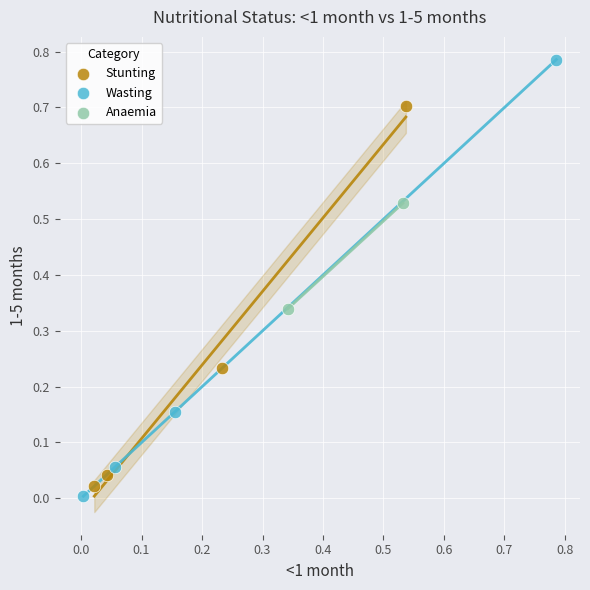

Which series has the widest spread of Y values?

Wasting